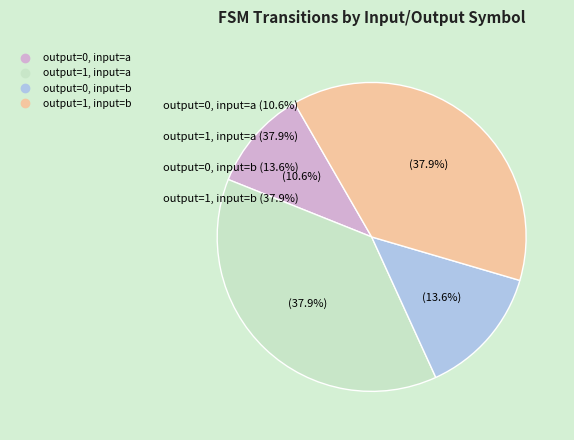

What percentage is NOT represented by output=1, input=b?

62.1%